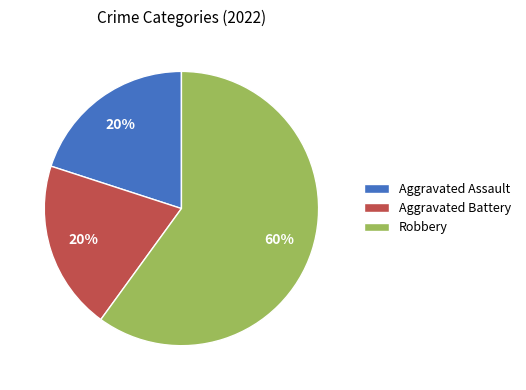

Is there a majority slice in this chart?

Yes